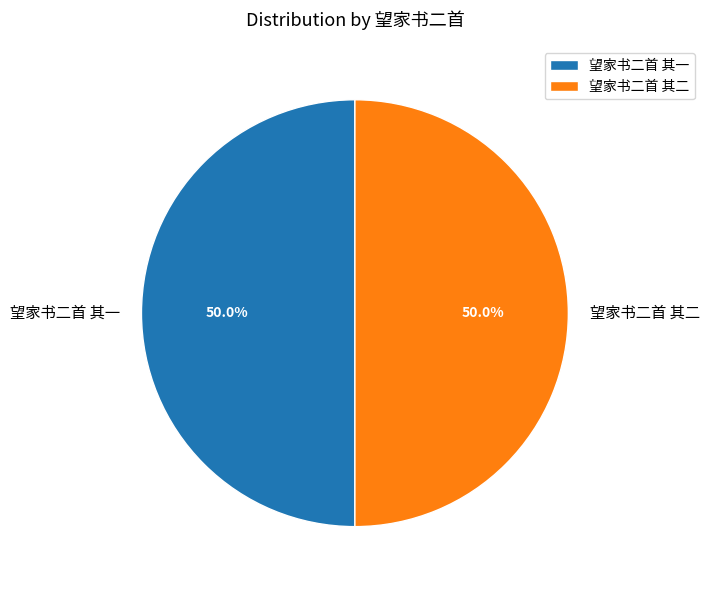

What is the ratio of the value at 望家书二首 其一 to the value at 望家书二首 其二?

1.0